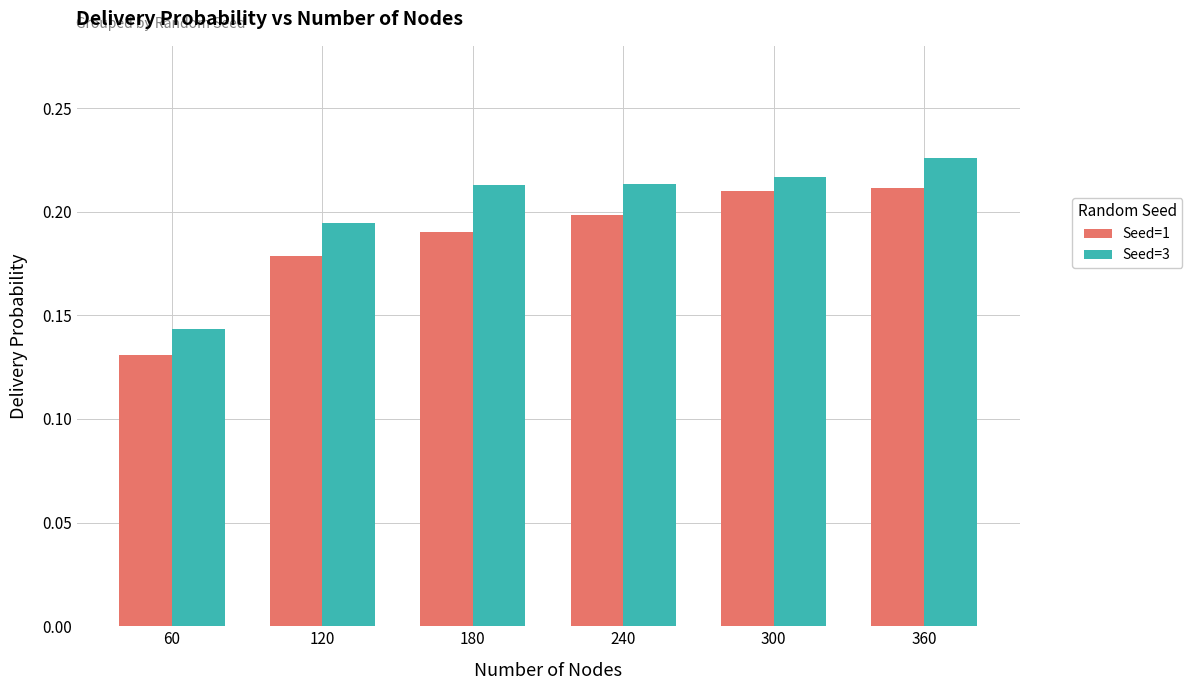

At how many categories does at least one series exceed 0?

6